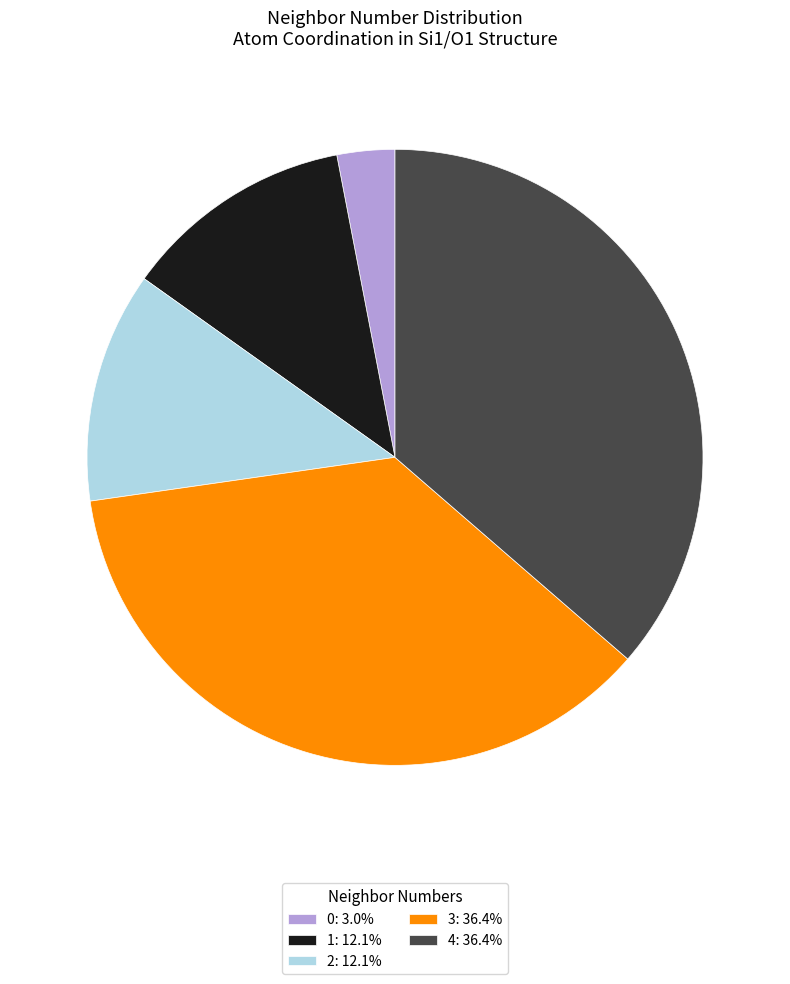

Is the sum of 0: 3.0% and 1: 12.1% greater than half?

No